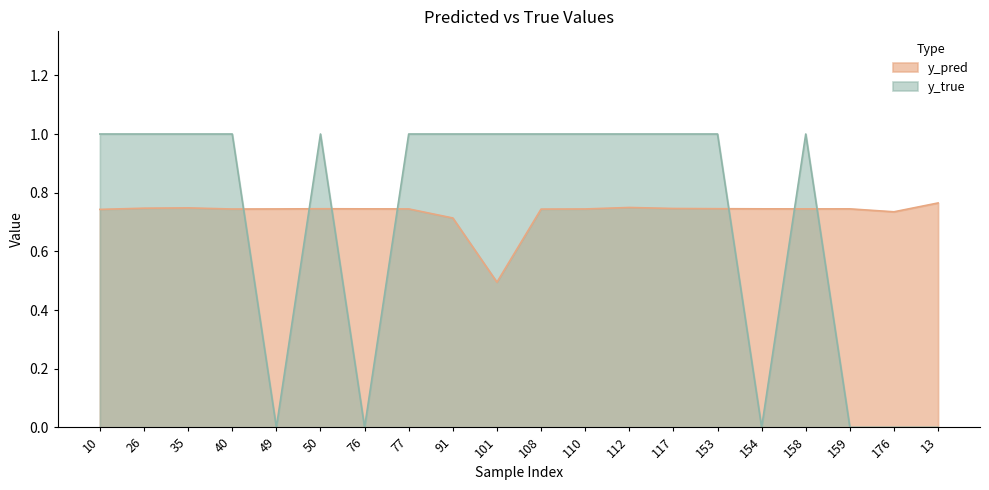

How many interior local valleys does the y_pred series have?

4